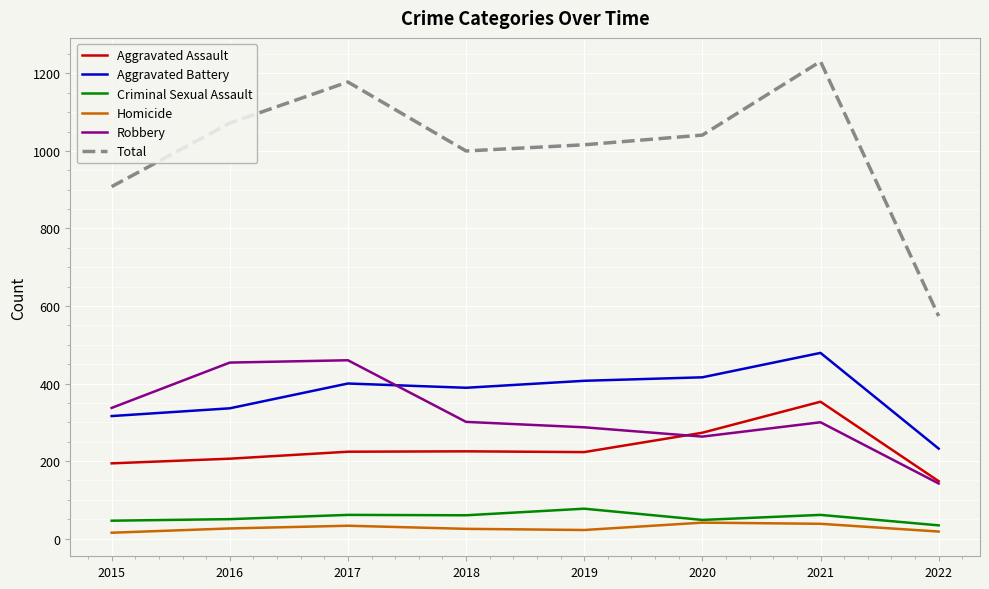

Which series has the largest range (max minus min)?

Total